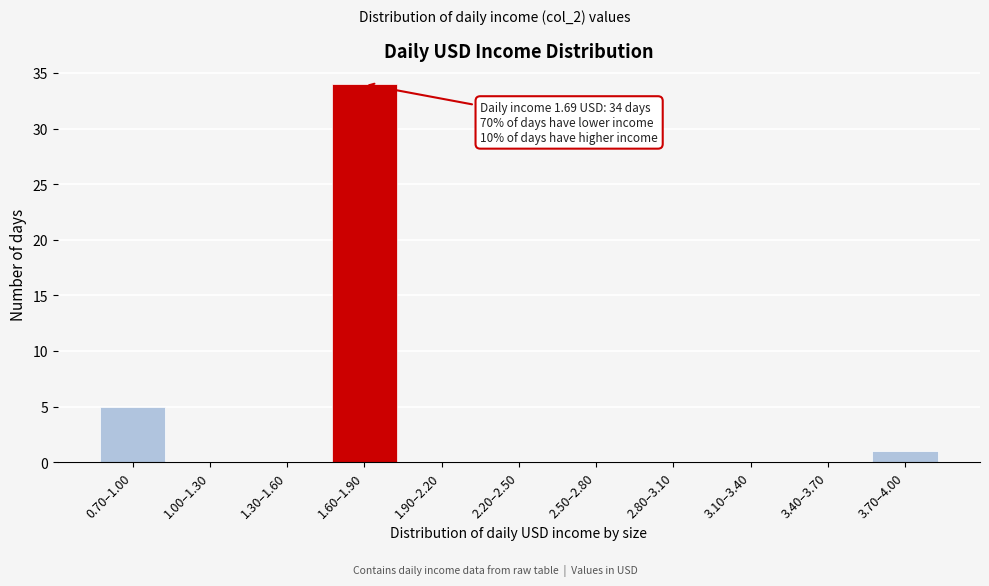

Reading left to right, what are all the values shown in this chart?

0.70–1.00=5	1.00–1.30=0	1.30–1.60=0	1.60–1.90=34	1.90–2.20=0	2.20–2.50=0	2.50–2.80=0	2.80–3.10=0	3.10–3.40=0	3.40–3.70=0	3.70–4.00=1